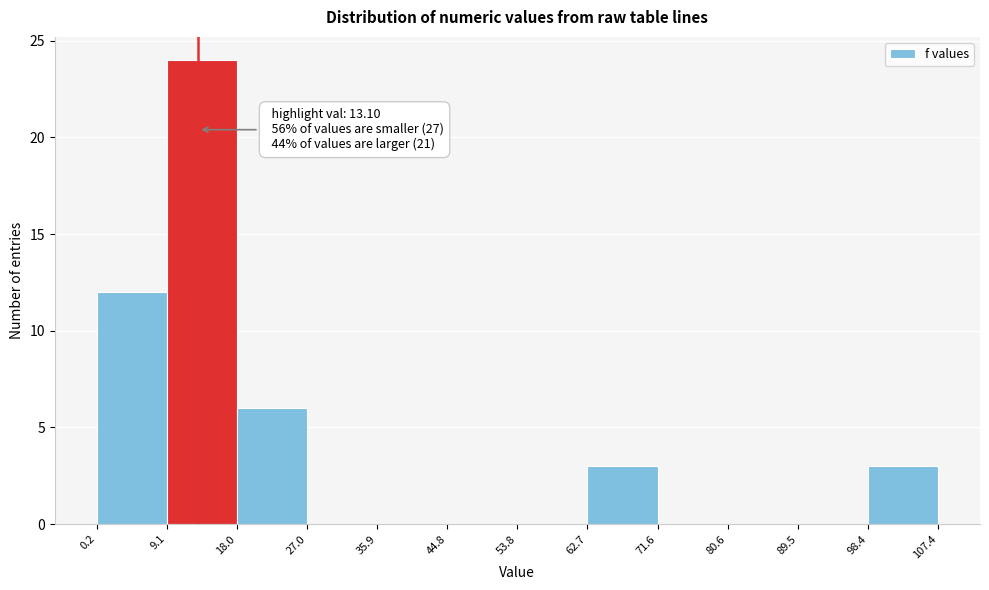

Over which range of the x-axis is the bar tallest?

9.1 to 18.0